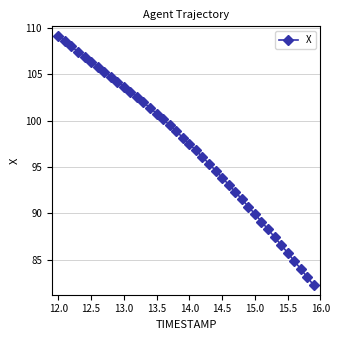

What is the value of the 2nd point from the left?

108.6